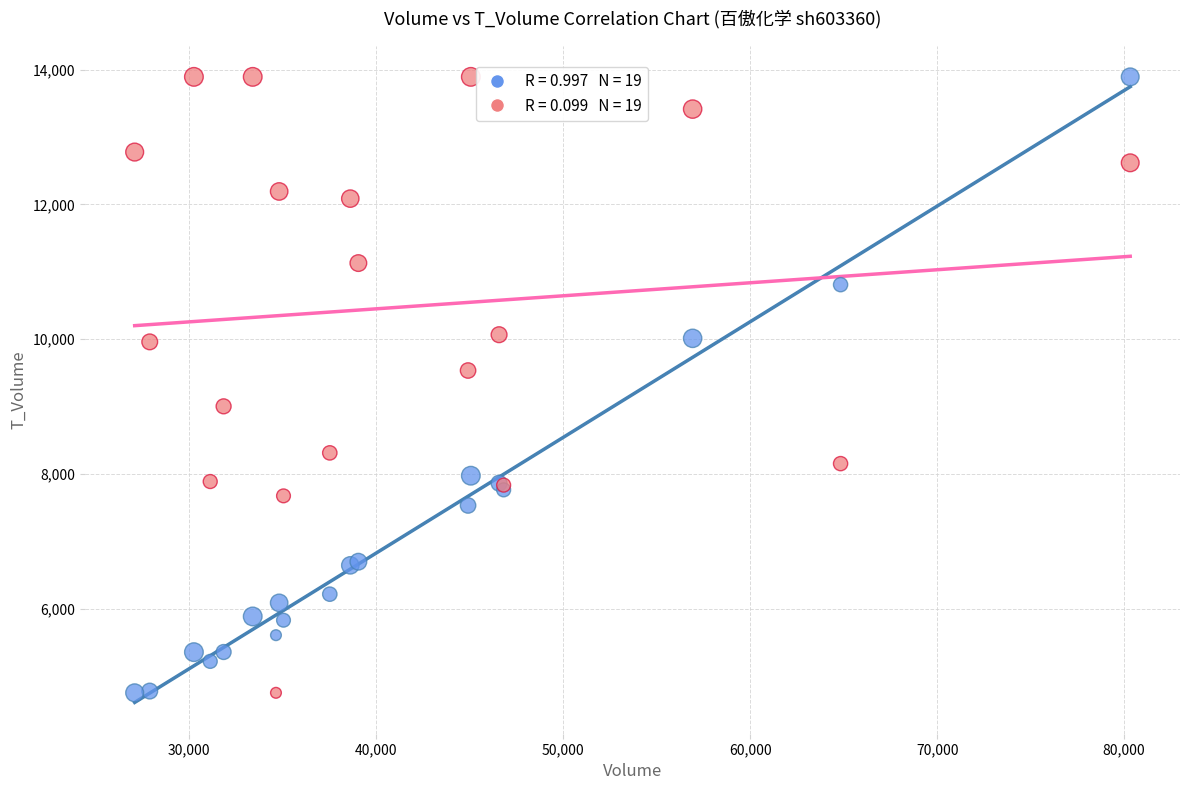

Across all series, what Y value is closest to 9321?

9534.2